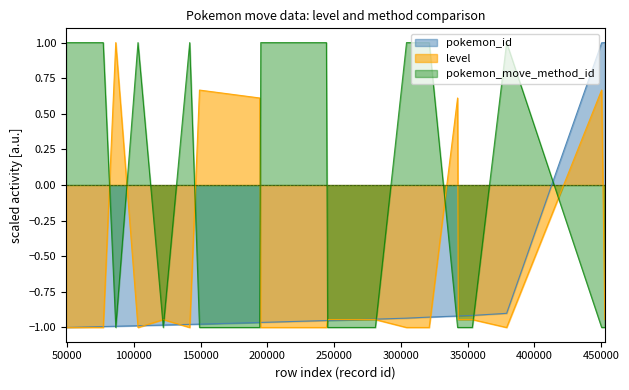

In level, how many points are higher than both neighbors (excluding endpoints)?

5